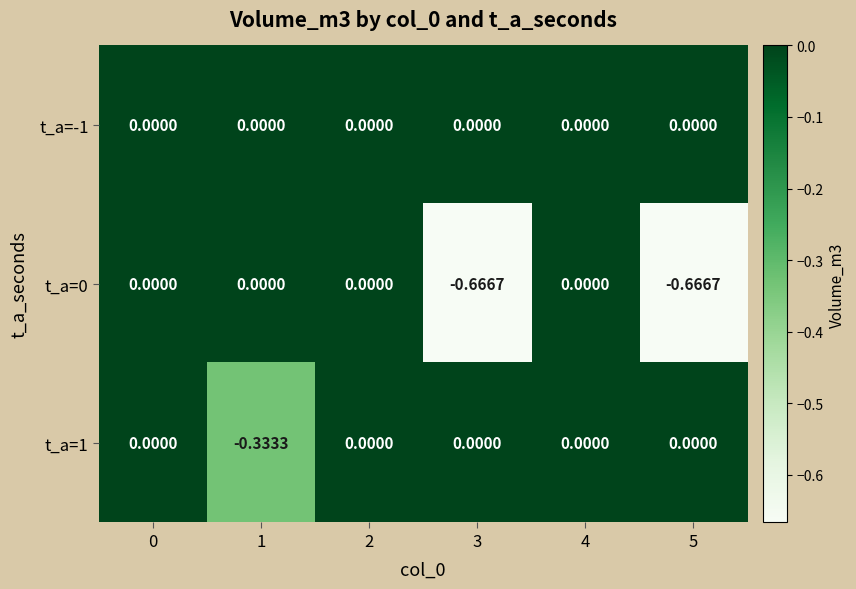

Which series changed the most between 0 and 1?

t_a=1